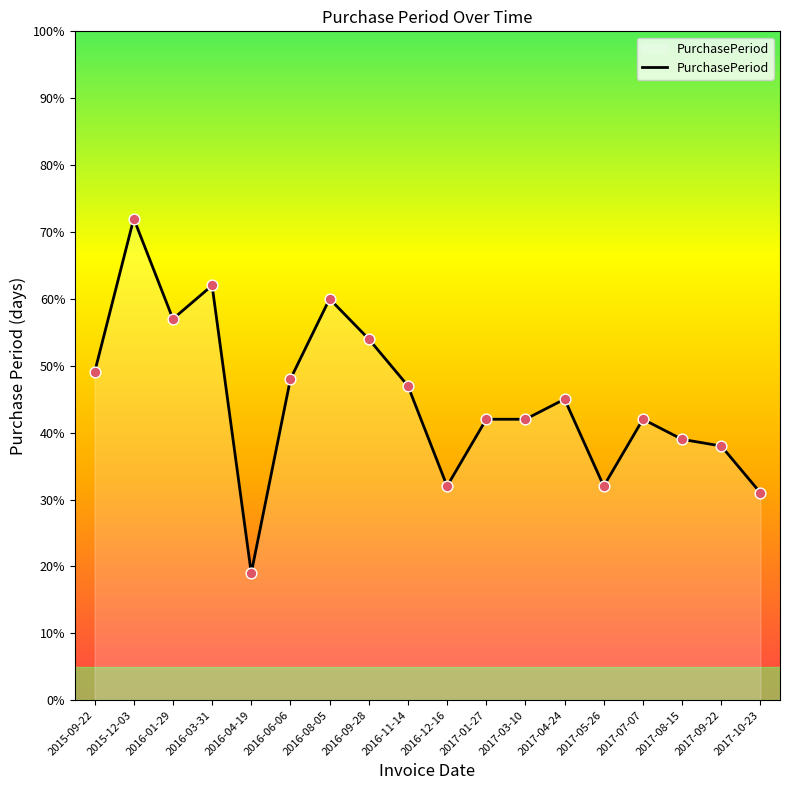

Which has a higher value, 2017-03-10 or 2017-08-15?

2017-03-10